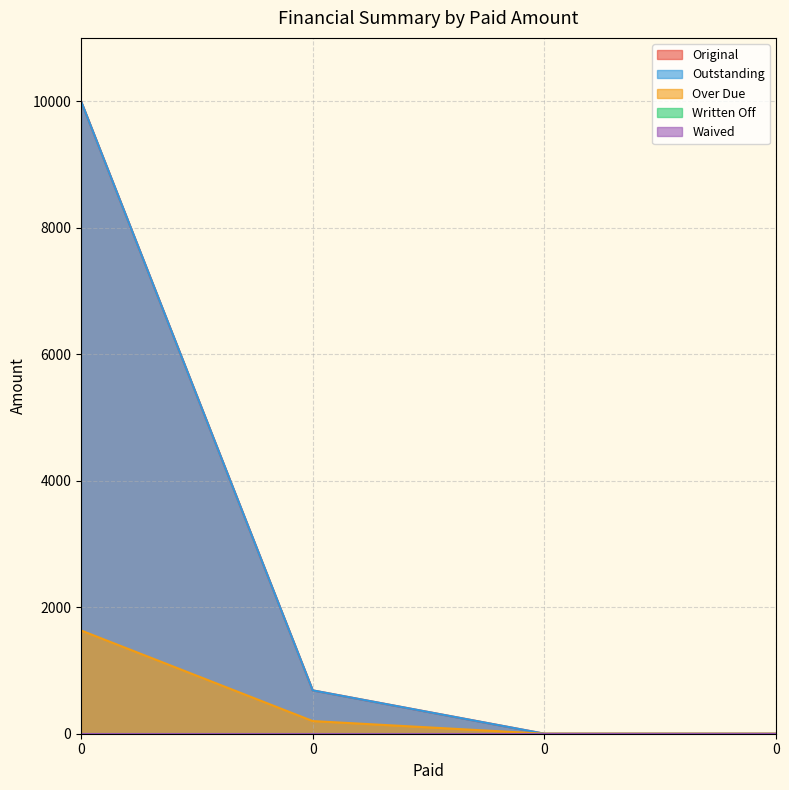

True or false: Outstanding has more than 1 interior local peaks.

False